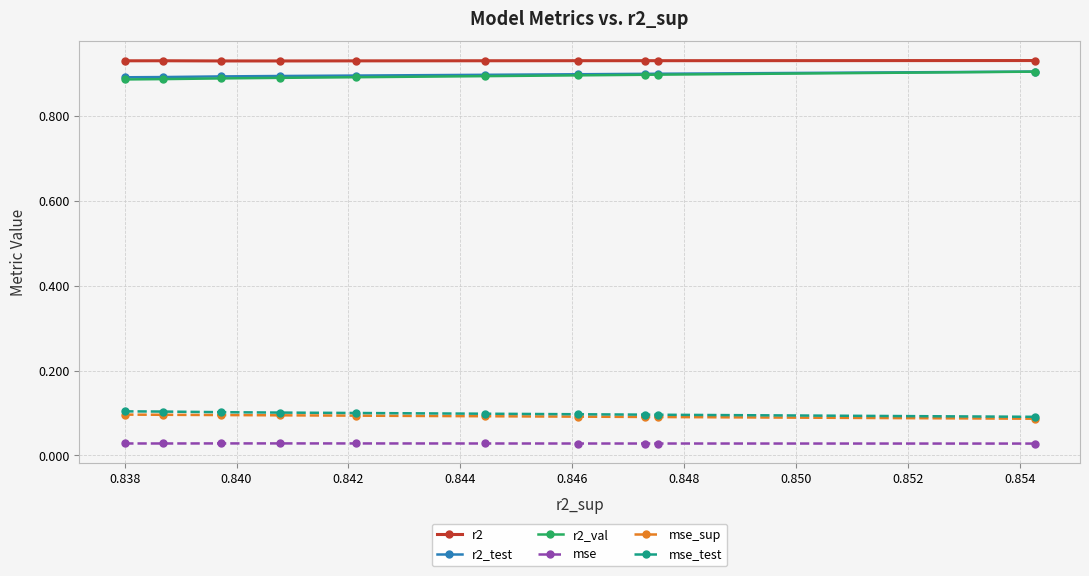

What is the value of the r2_test point at the 9th from the left?

0.9